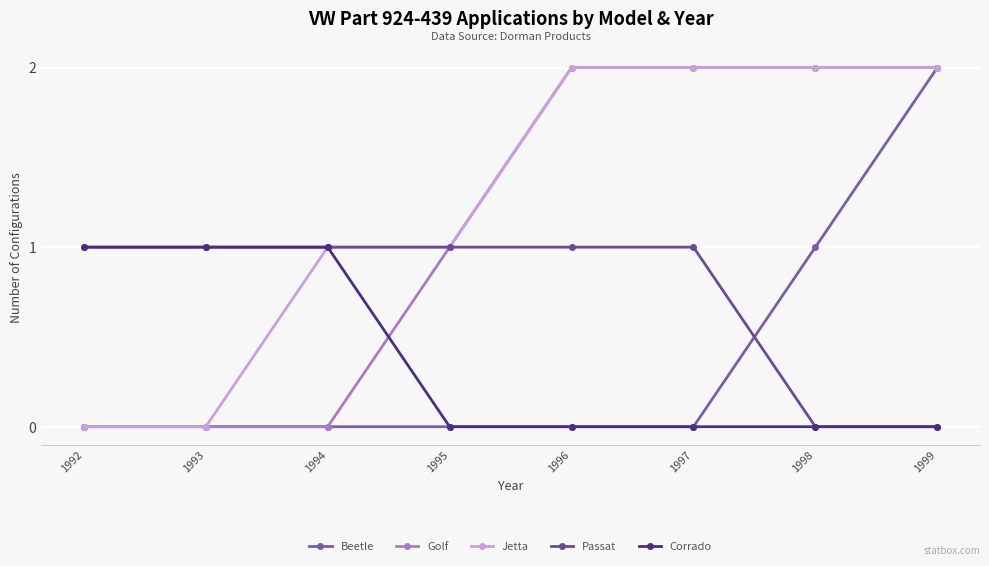

Which label corresponds to the smallest value in the chart?

1992